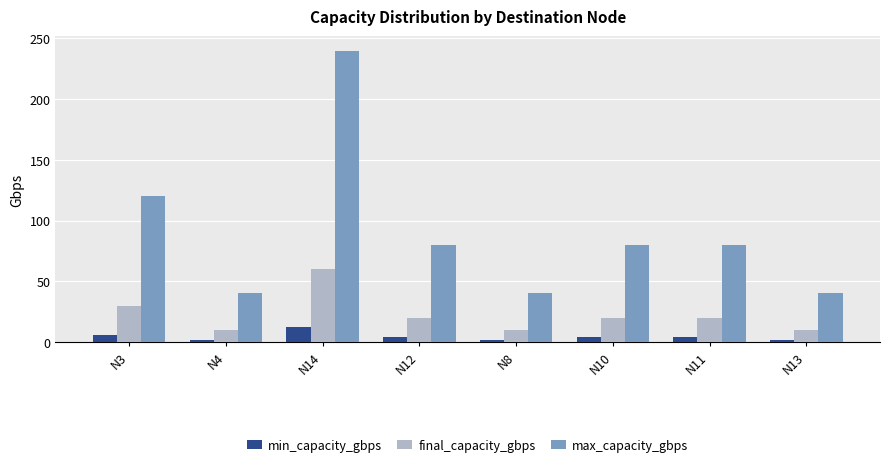

Does the chart contain any negative values?

No